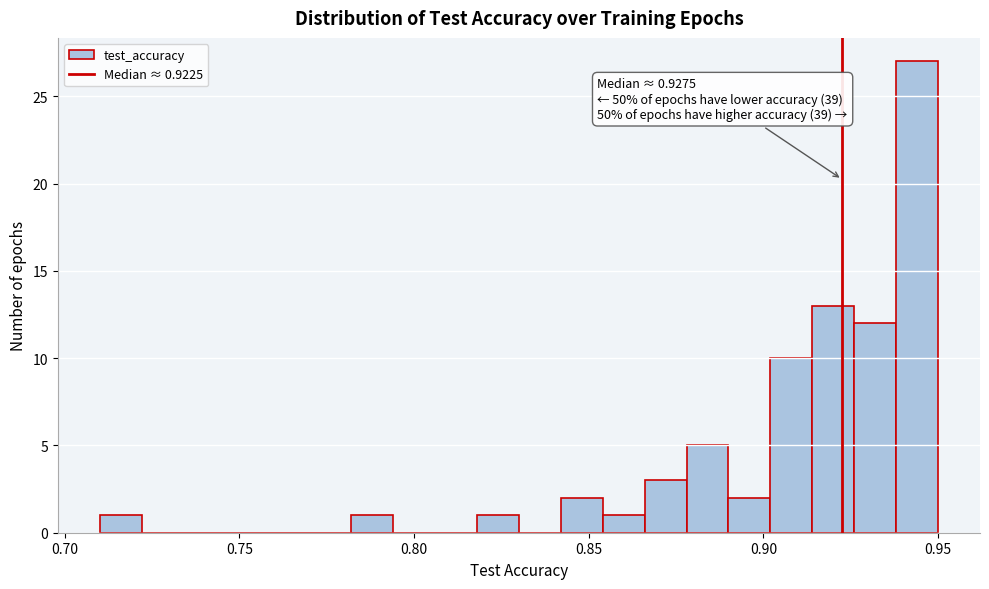

Around what value on the x-axis is the tallest bar? Give the approximate position of its centre, as read against the axis.

0.945